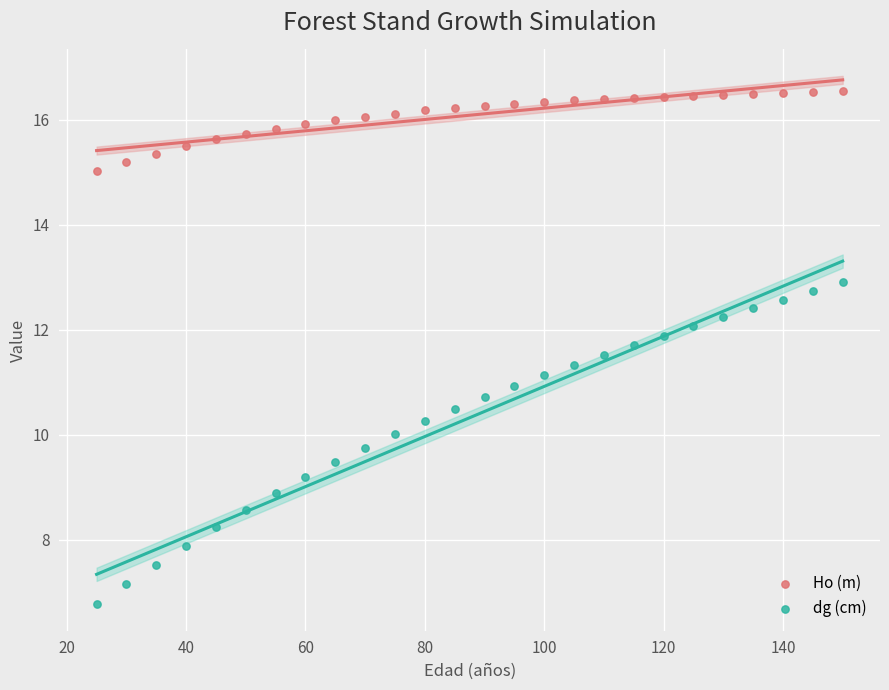

Across all data points, what is the range of Y values (max minus min)?

9.8